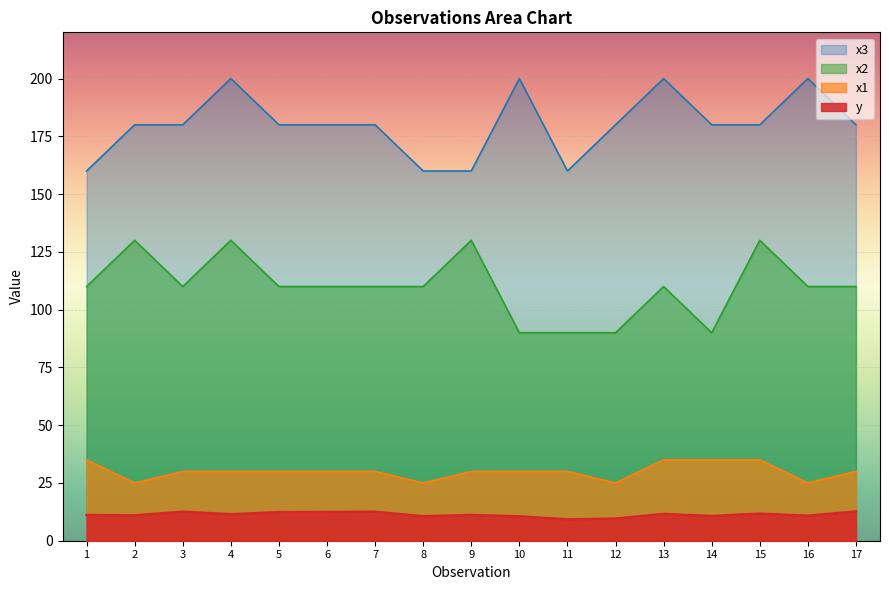

Where is the first local maximum for x2?

2